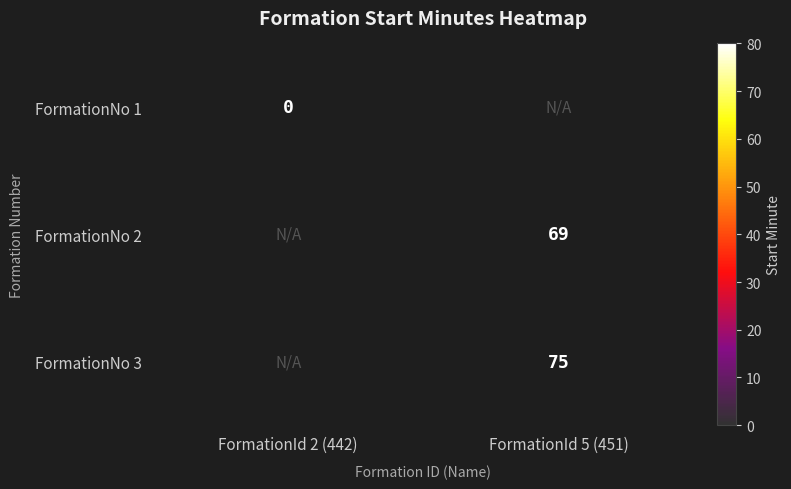

At how many categories does at least one series exceed 37?

1